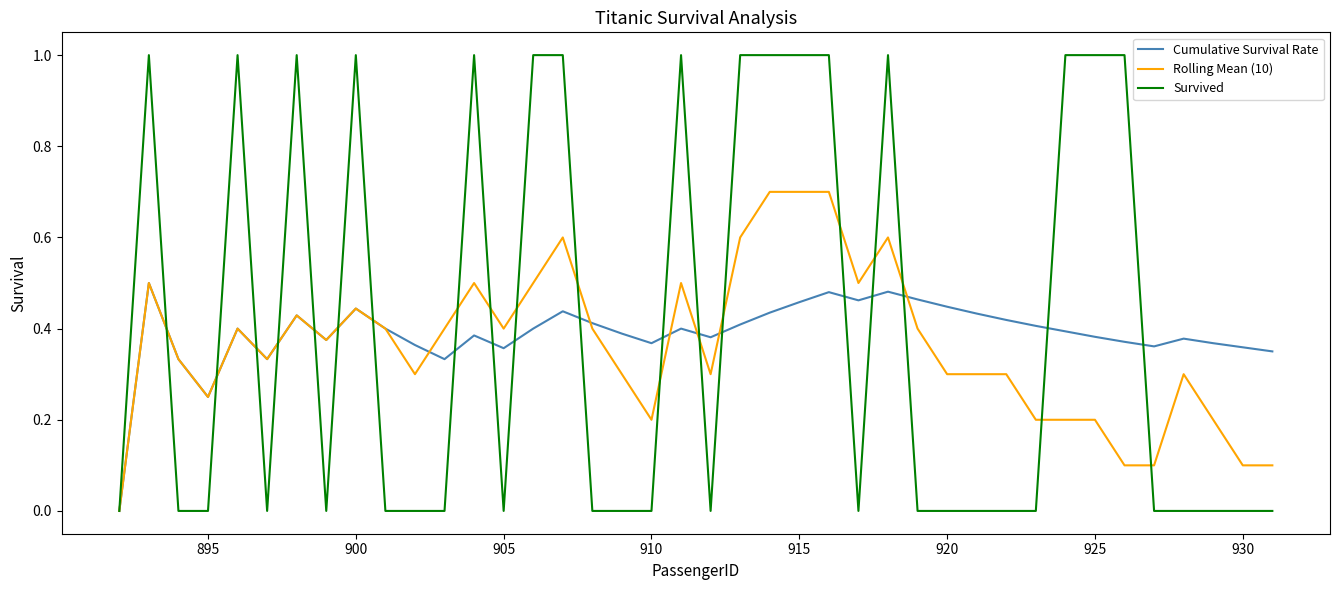

List the series in order of their peak value, highest first.

Survived, Rolling Mean (10), Cumulative Survival Rate